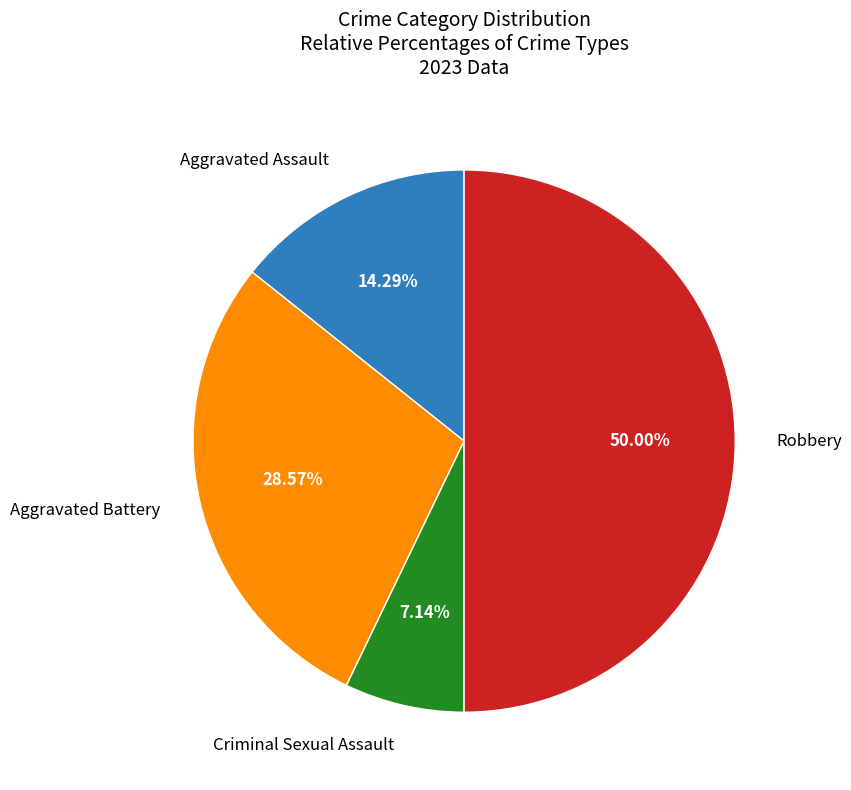

Approximately how many times larger is the value at Robbery compared to Criminal Sexual Assault?

7.0